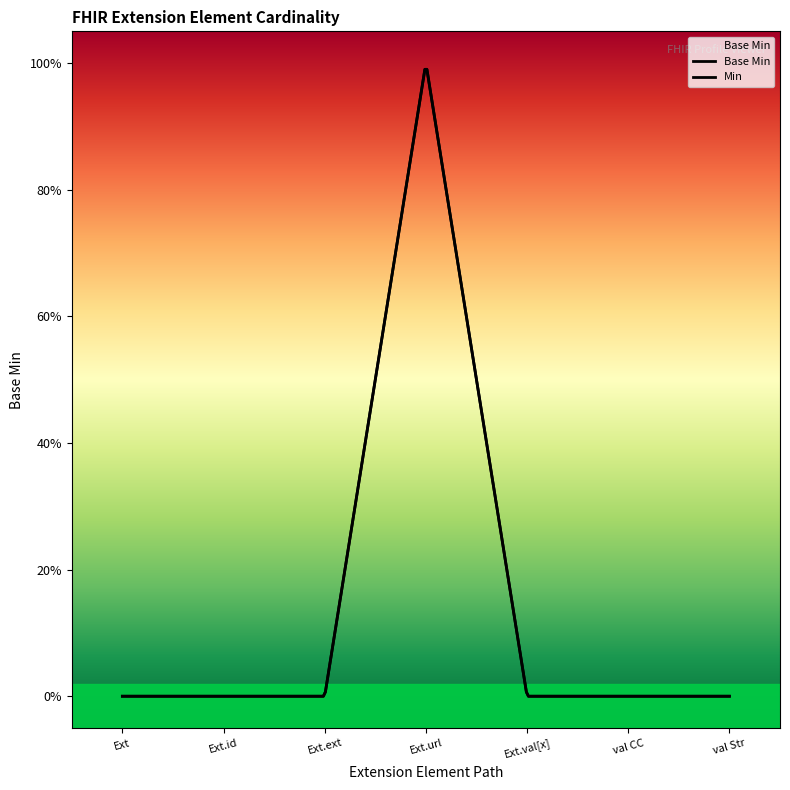

Reading left to right, what are all the values shown in this chart?

Extension=0	Extension.id=0	Extension.extension=0	Extension.url=1	Extension.value[x]=0	Extension.value[x] valueCodeableConcept=0	Extension.value[x] valueString=0